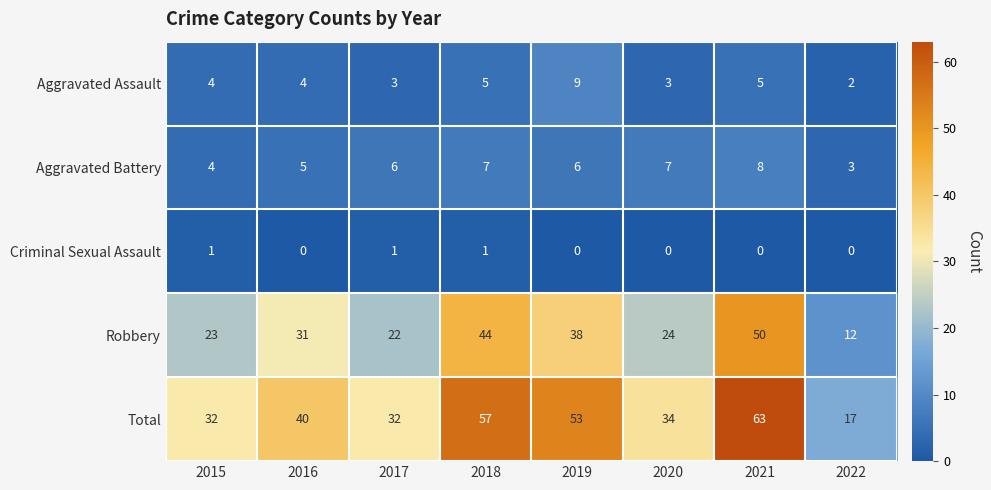

Rank the series at 2019 from lowest to highest value.

Criminal Sexual Assault, Aggravated Battery, Aggravated Assault, Robbery, Total